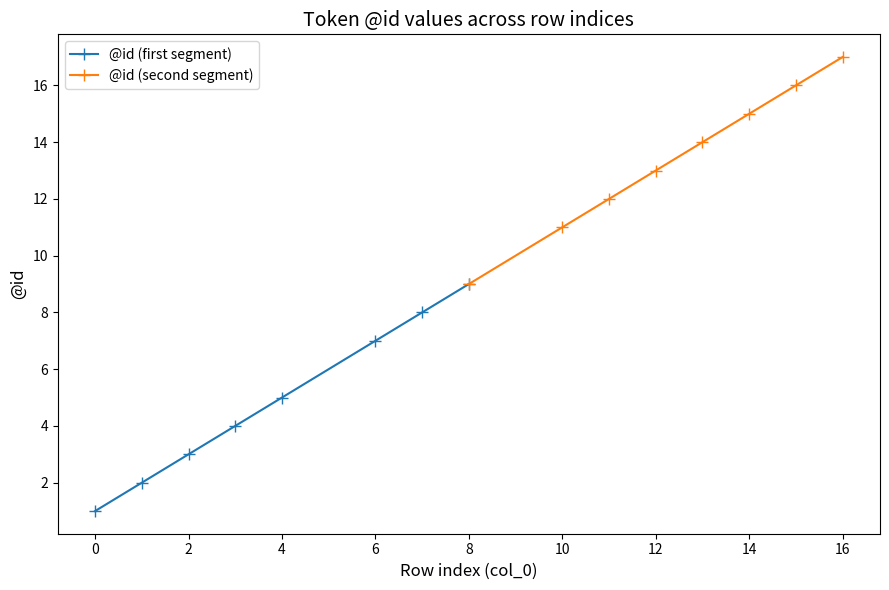

True or false: @id (first segment) has more than 1 points higher than both neighbors.

False